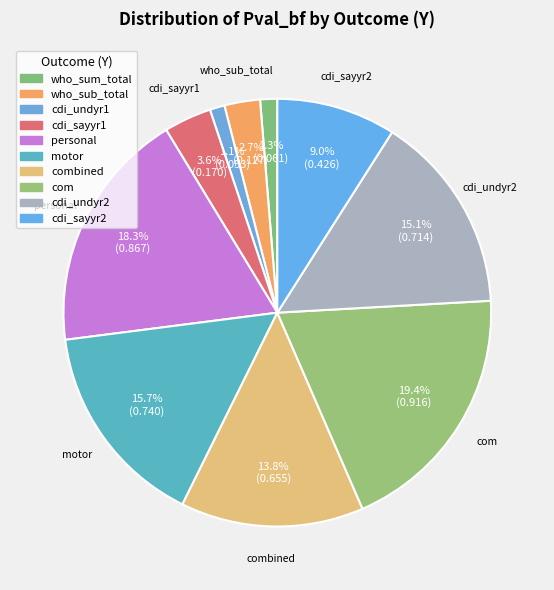

Rank the categories by value from lowest to highest.

z_age2mo_cdi_undyr1_all_no4, who_sum_total, who_sub_total, z_age2mo_cdi_sayyr1_all_no4, z_age2mo_cdi_sayyr2_all_no4, z_age2mo_combined_no4, z_age2mo_cdi_undyr2_all_no4, z_age2mo_motor_no4, z_age2mo_personal_no4, z_age2mo_com_no4